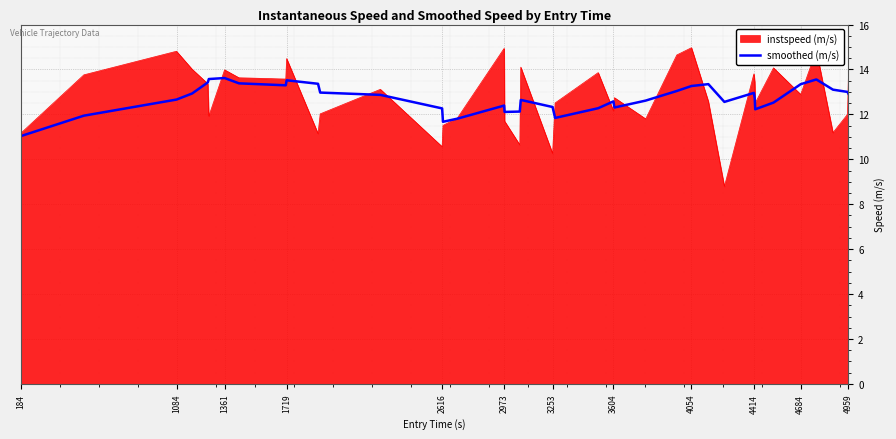

Which series has the largest range (max minus min)?

instspeed (m/s)